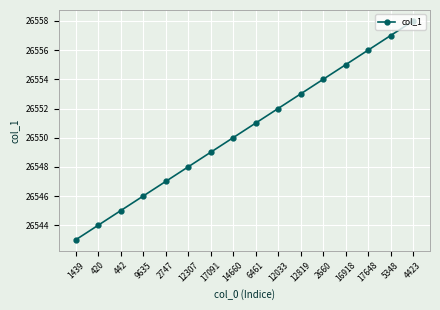

What value does the data have at 420, to the nearest 5?

26545